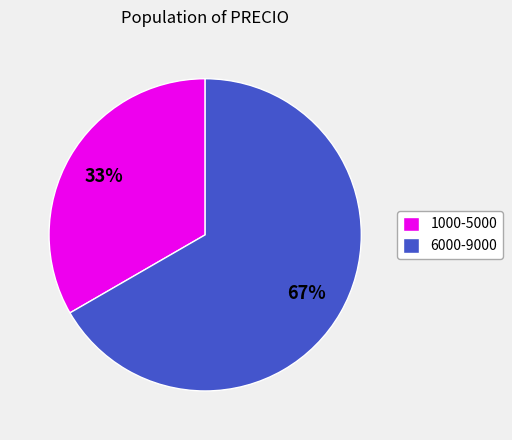

Do 6000-9000 and 1000-5000 together represent more than half of the pie?

Yes